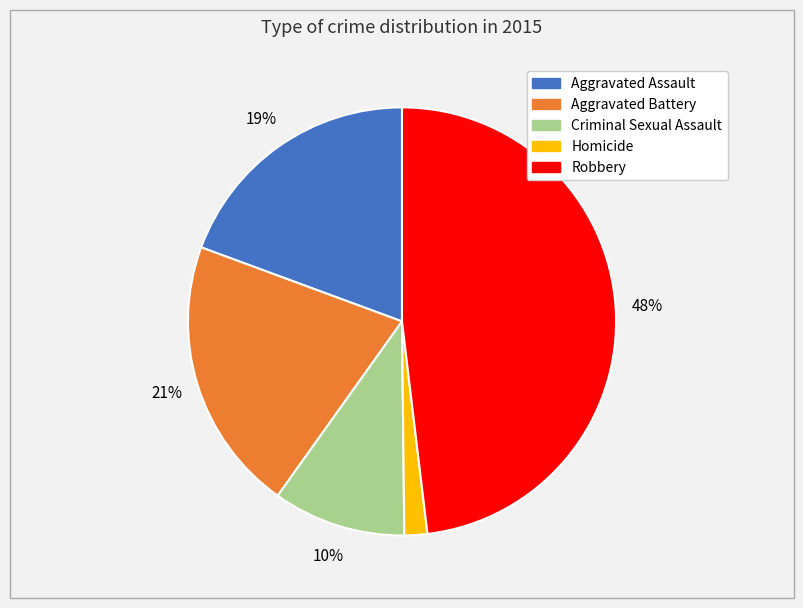

Rank the categories by value from highest to lowest.

Robbery, Aggravated Battery, Aggravated Assault, Criminal Sexual Assault, Homicide